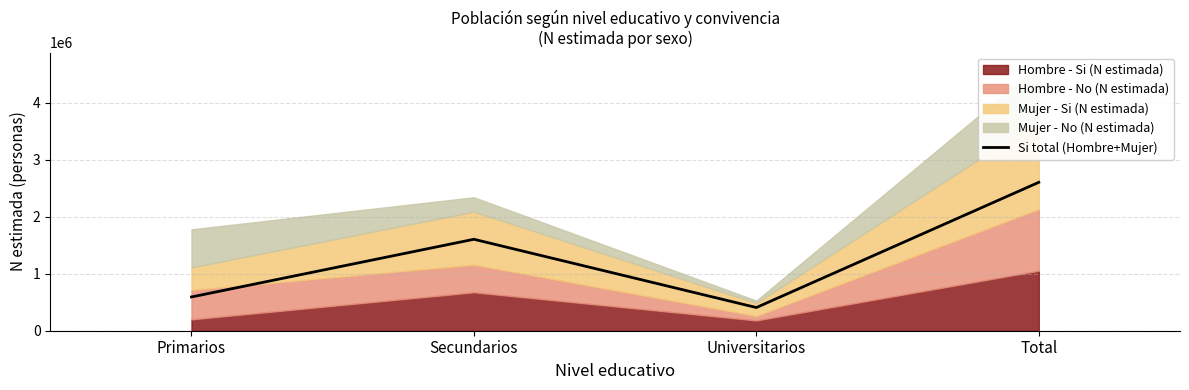

What is the sum of all values?

5207159